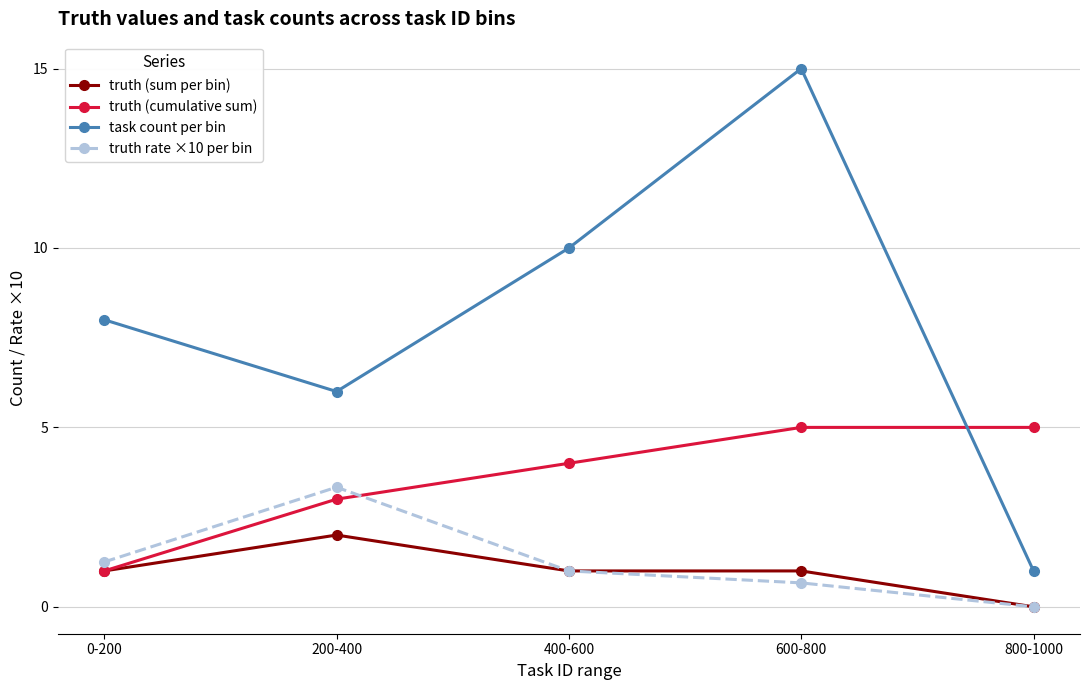

True or false: truth (sum per bin) and task count per bin cross at least once.

False